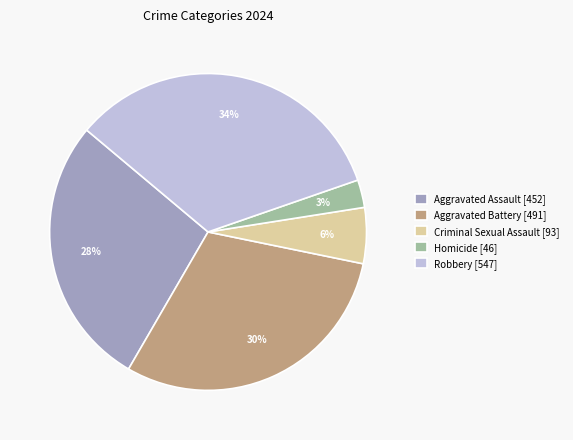

Count the number of slices in the pie.

5